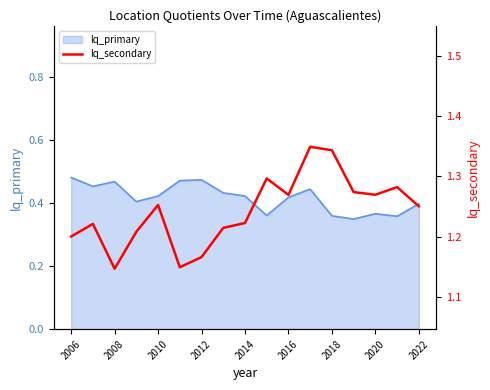

How many interior local peaks (higher than both neighbors) does the data have?

5